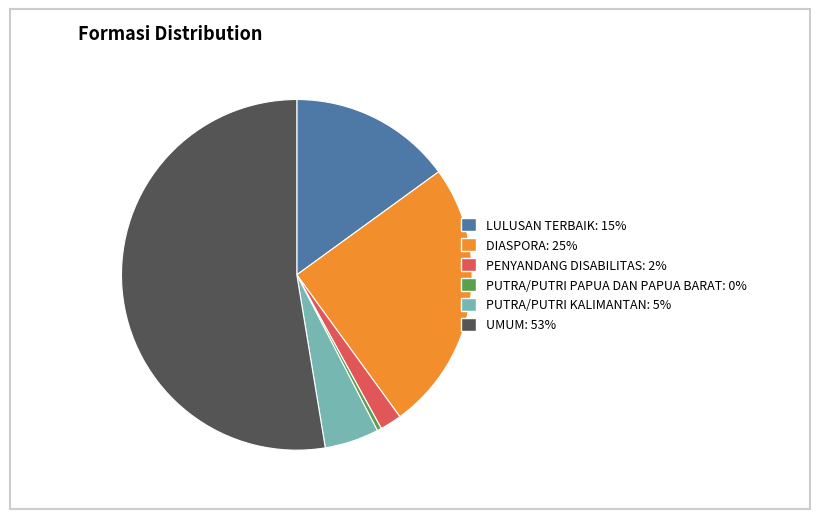

Count the number of slices in the pie.

6